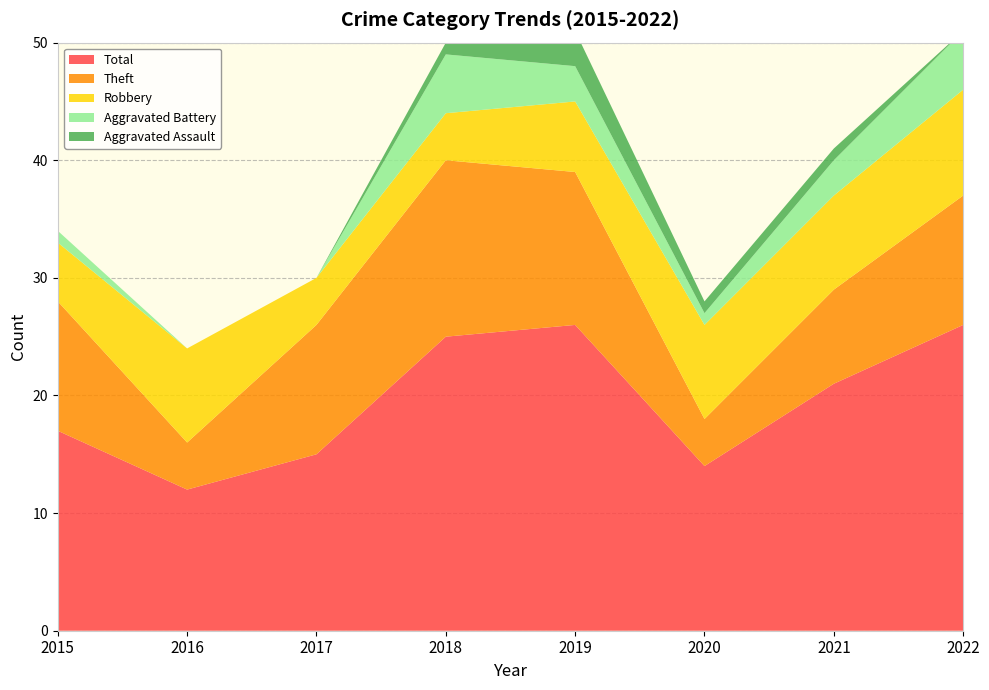

Reading left to right, list all the values displayed in this chart.

Robbery: 5	8	4	4	6	8	8	9
Theft: 11	4	11	15	13	4	8	11
Aggravated Battery: 1	0	0	5	3	1	3	5
Total: 17	12	15	25	26	14	21	26
Aggravated Assault: 0	0	0	1	3	1	1	0